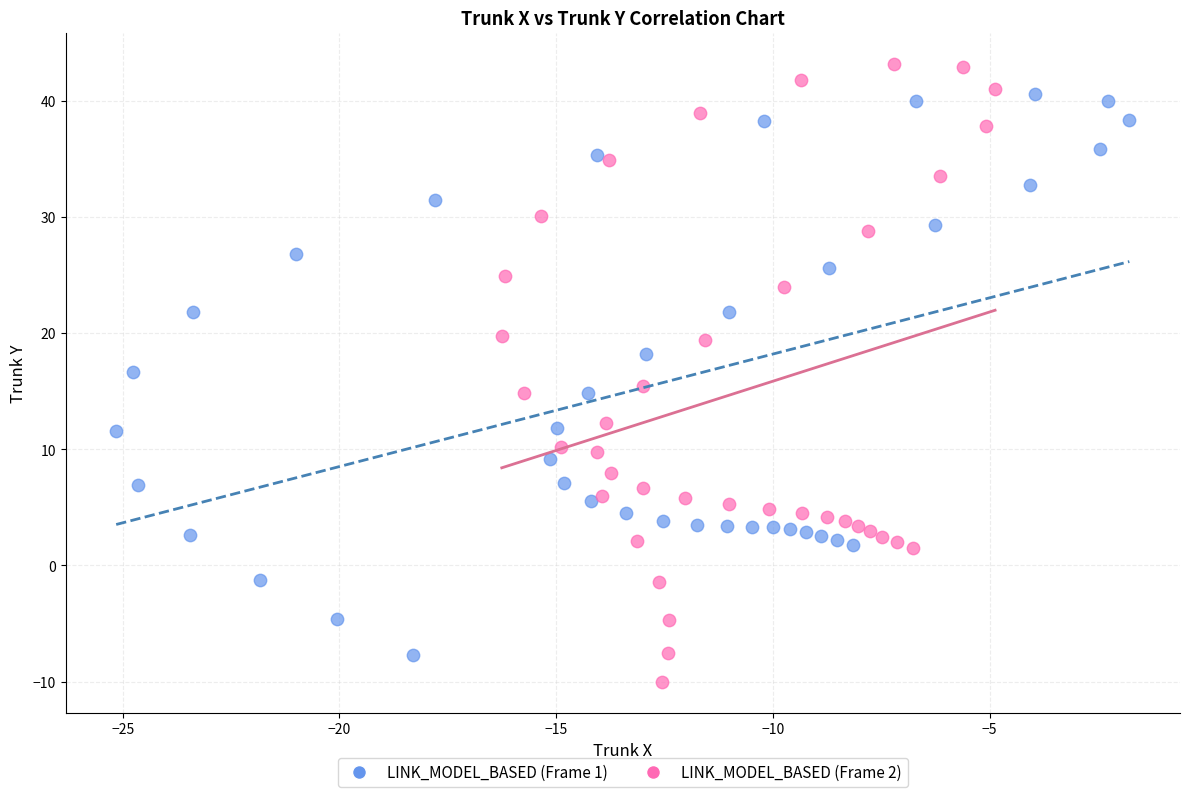

Which series contains the highest Y value?

LINK_MODEL_BASED (Frame 2)